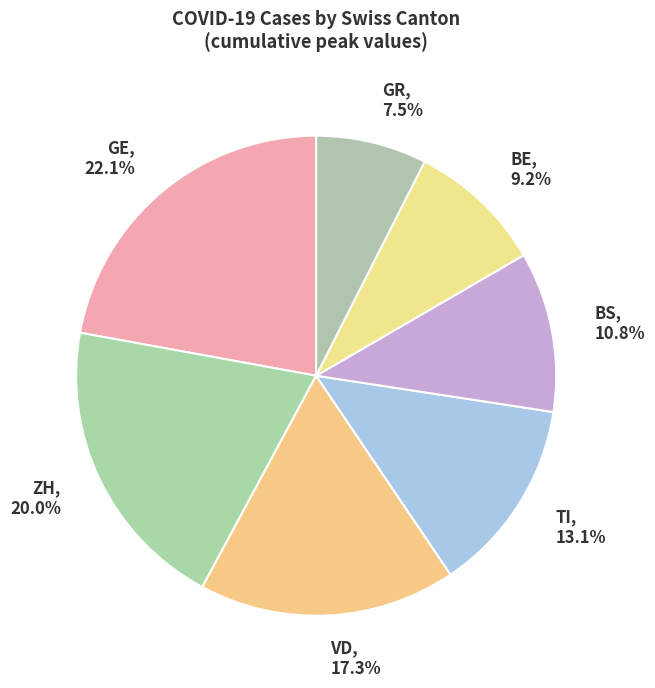

Count the number of slices in the pie.

7